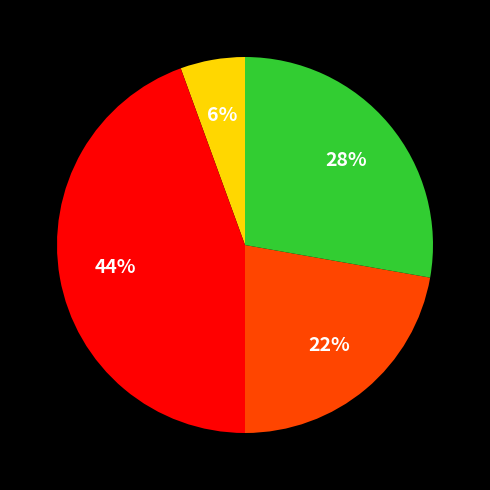

Is there any slice that represents more than half of the pie?

No